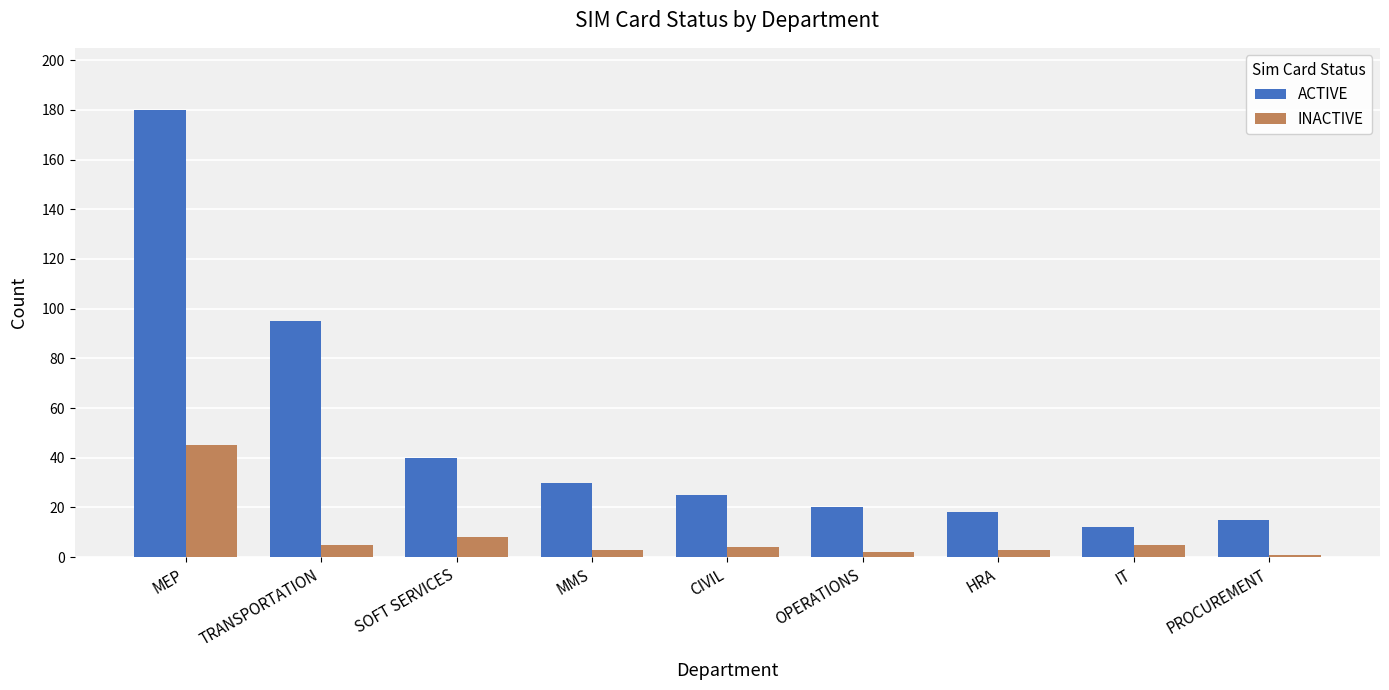

What is the total value across all series at IT?

17